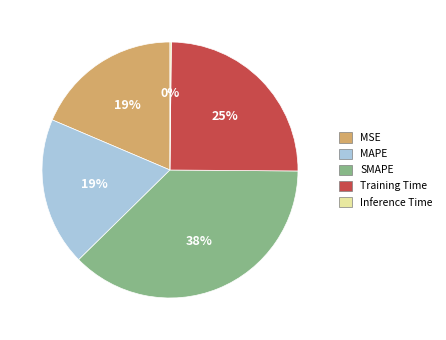

Which has a higher value, Training Time or MSE?

Training Time